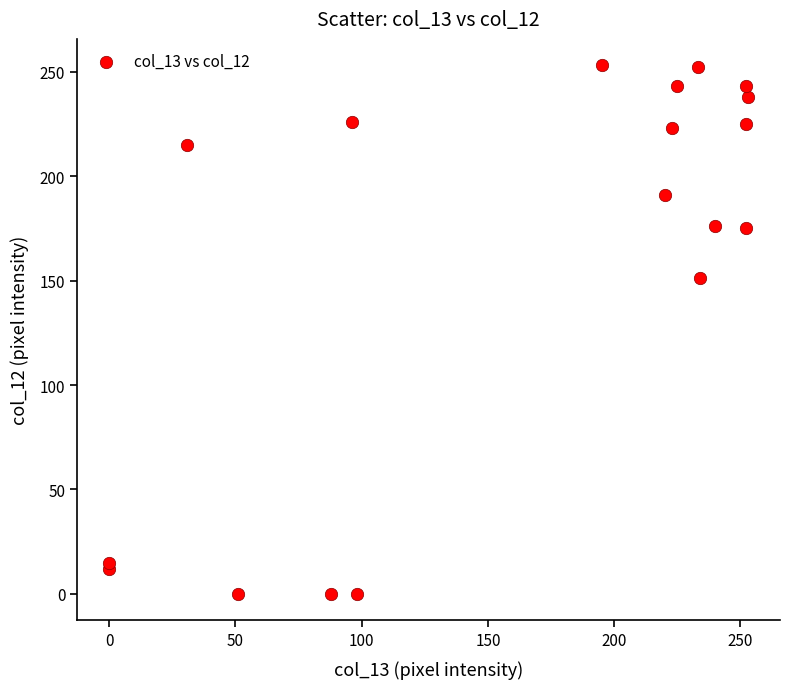

What Y value in the scatter plot is closest to 126?

151